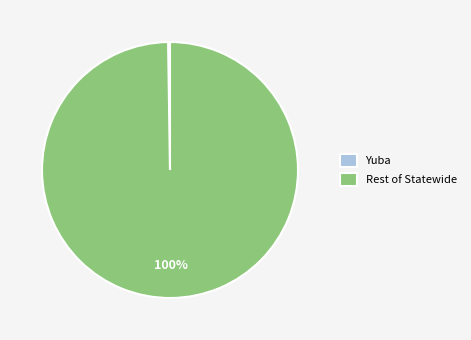

To the nearest percent, what is the difference between the largest and smallest slice percentages?

100%